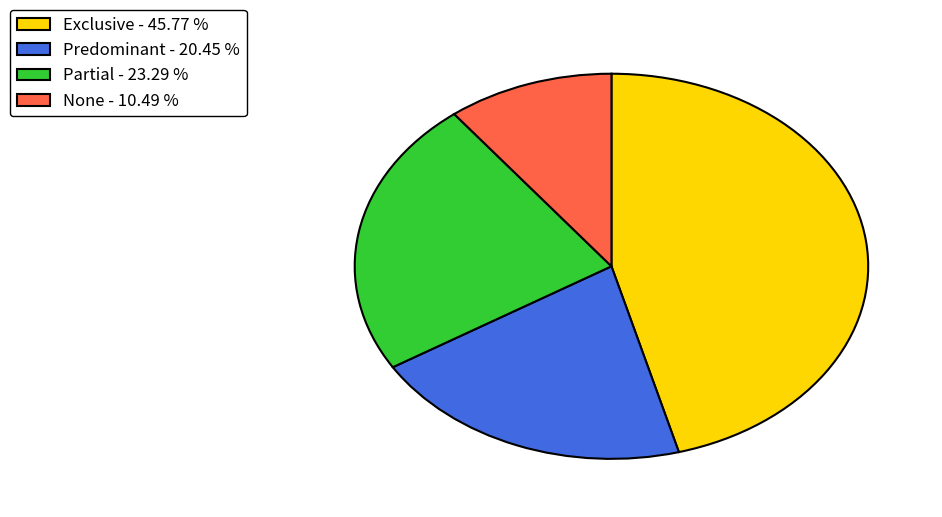

How many slices are in this pie chart?

4